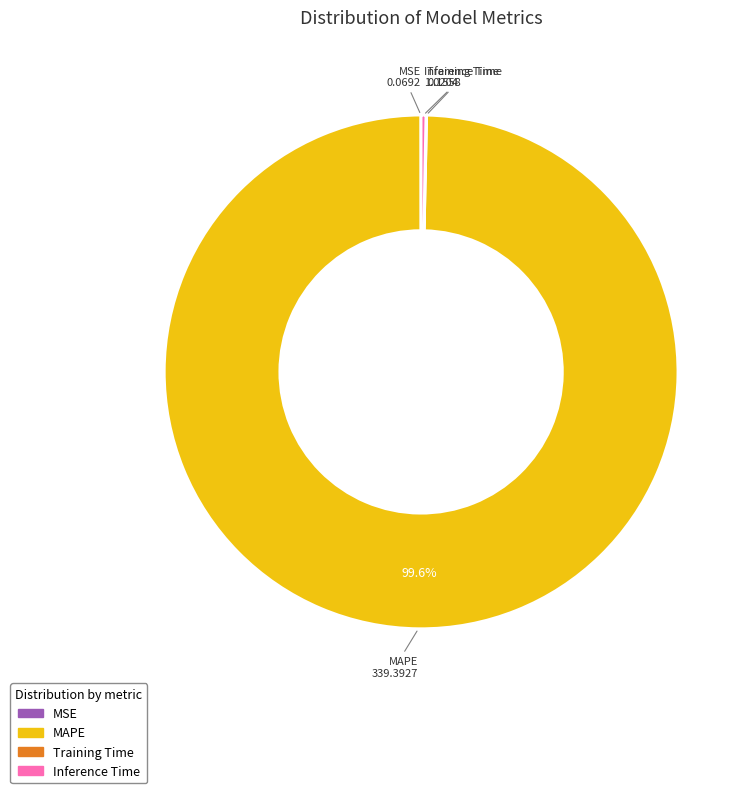

Which slice is the largest?

MAPE